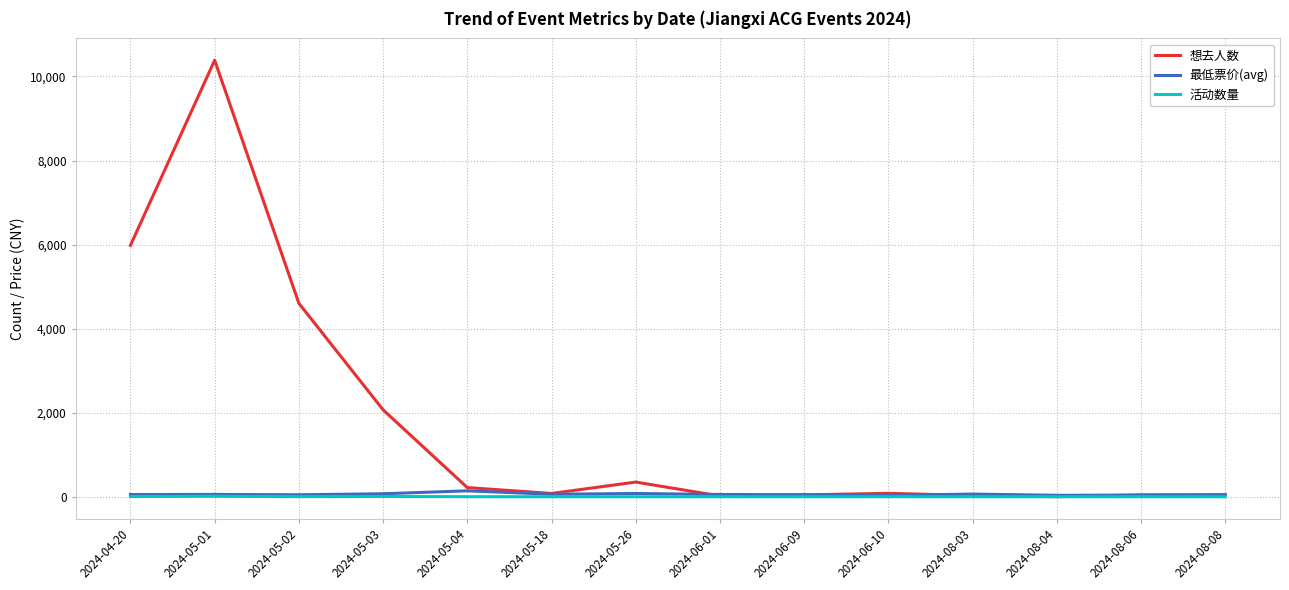

What is the greatest value displayed?

10387.0